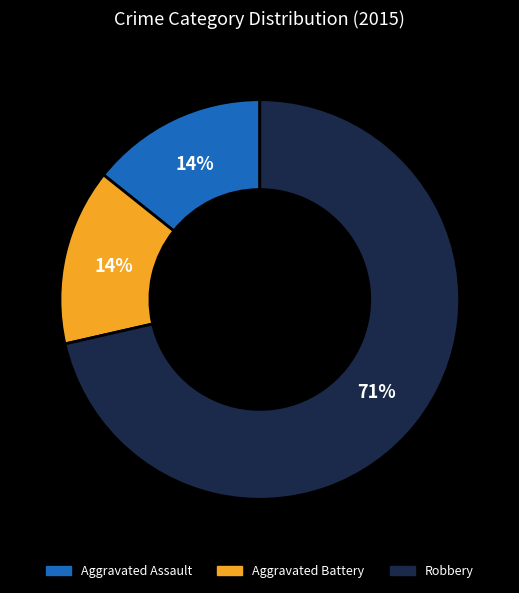

How many segments does this pie chart have?

3